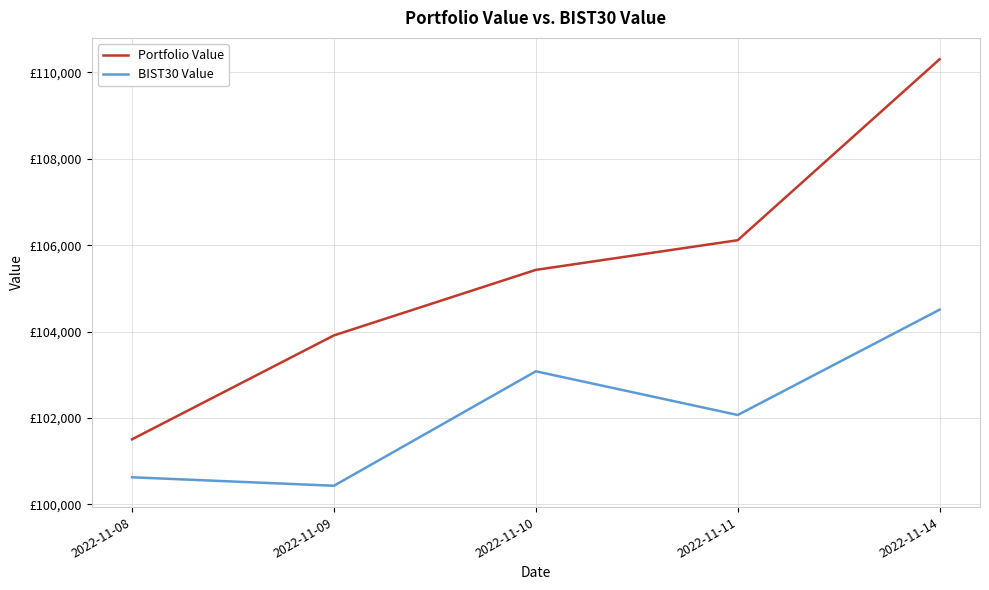

What is the value of the BIST30 Value point at the 1st from the left?

100629.0